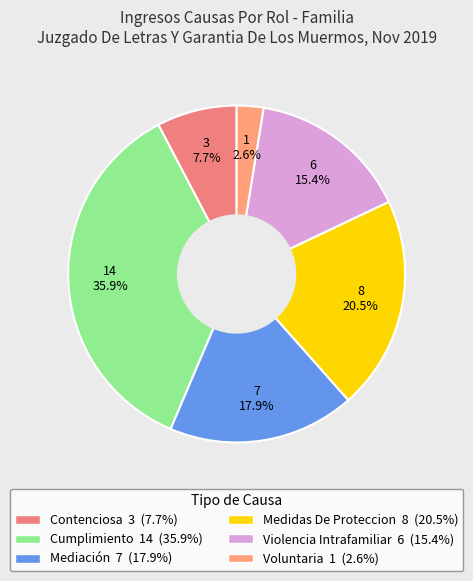

How many segments does this pie chart have?

6